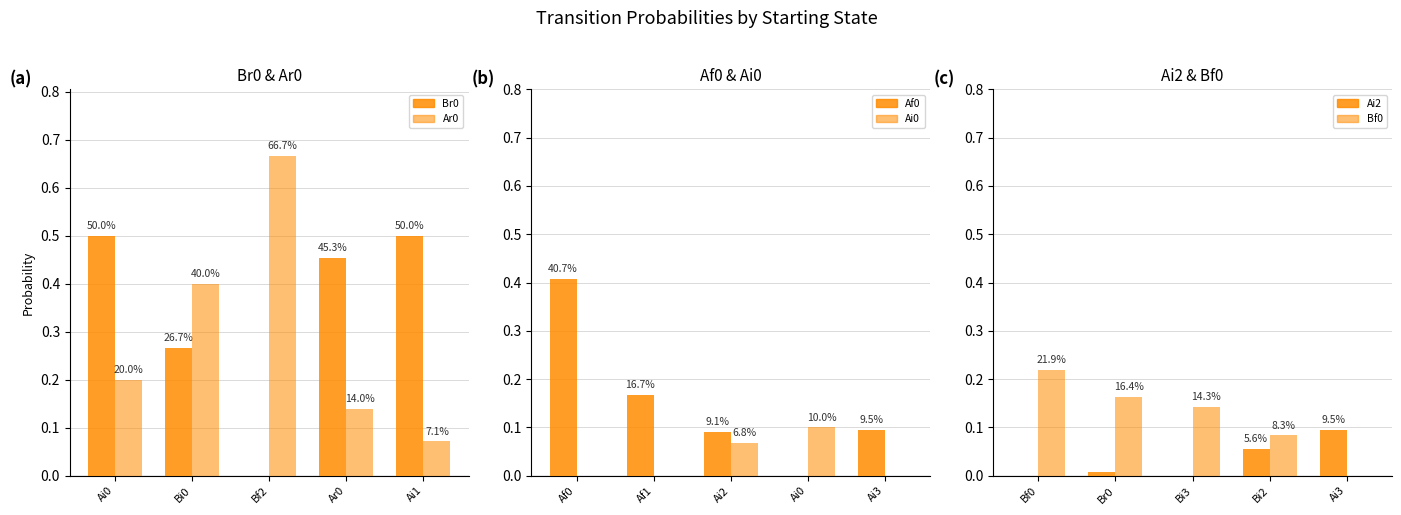

What is the maximum value for Br0?

0.5